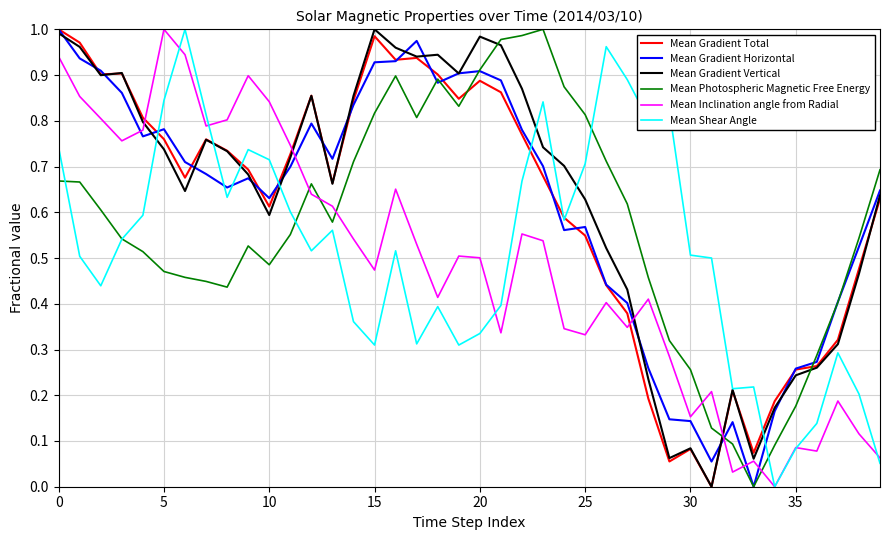

How many times do Mean Photospheric Magnetic Free Energy and Mean Gradient Vertical cross each other?

3